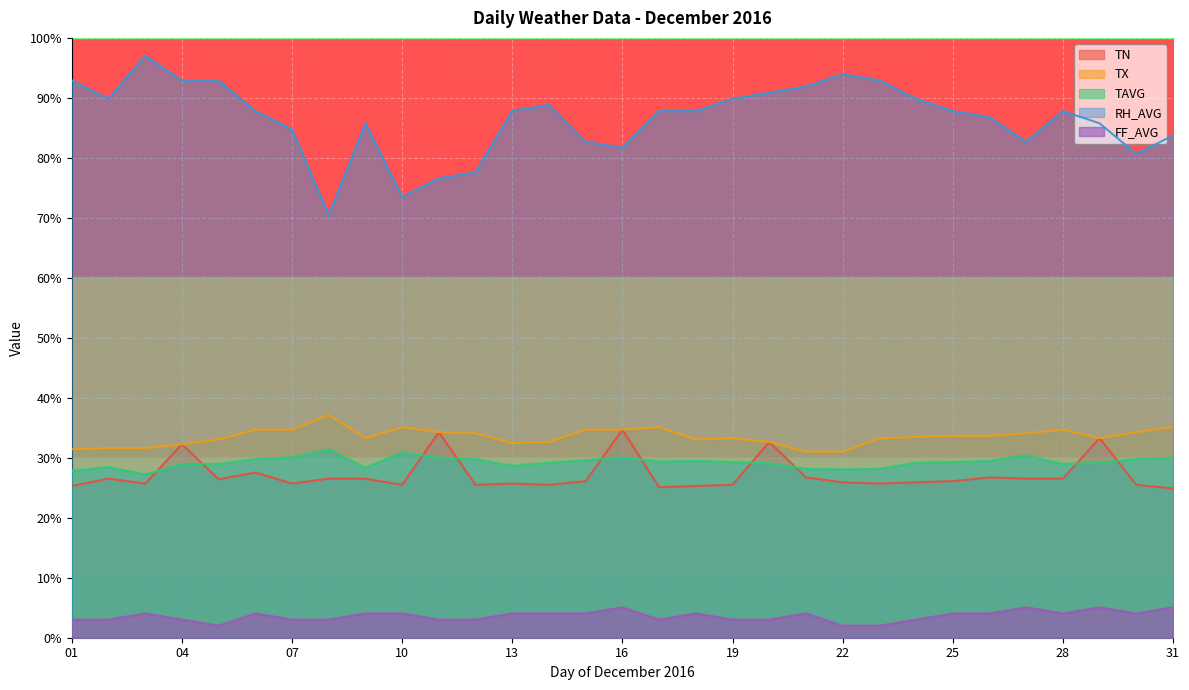

List the series in order of their peak value, lowest first.

FF_AVG, TAVG, TN, TX, RH_AVG